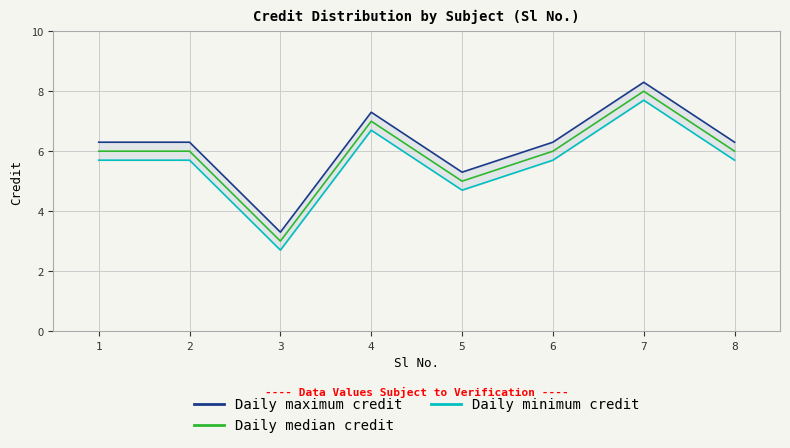

List the series in order of their overall mean, highest first.

Daily maximum credit, Daily median credit, Daily minimum credit